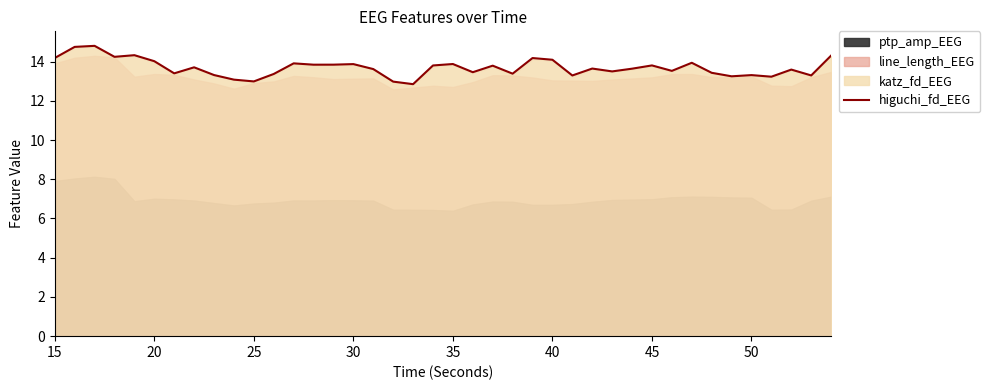

True or false: the data shows 8.9 at 16.

False